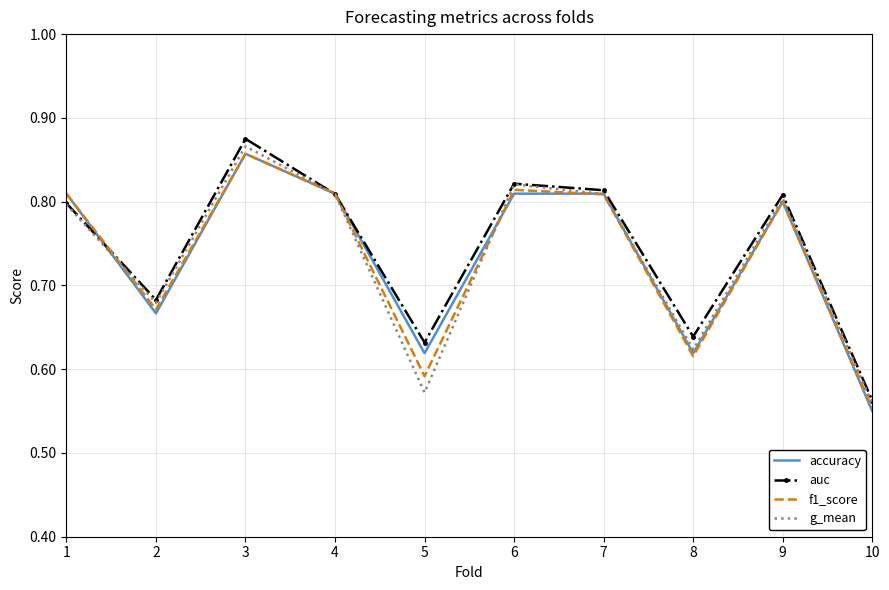

Where is accuracy nearest to the value 0?

10